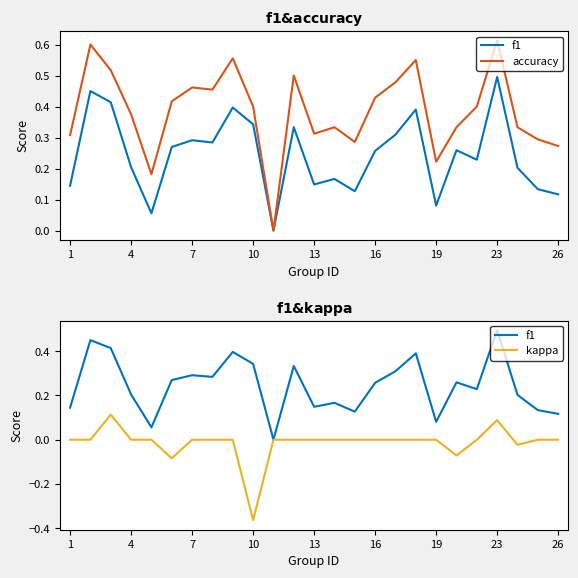

What is the difference between the maximum and minimum values in the accuracy series?

0.6